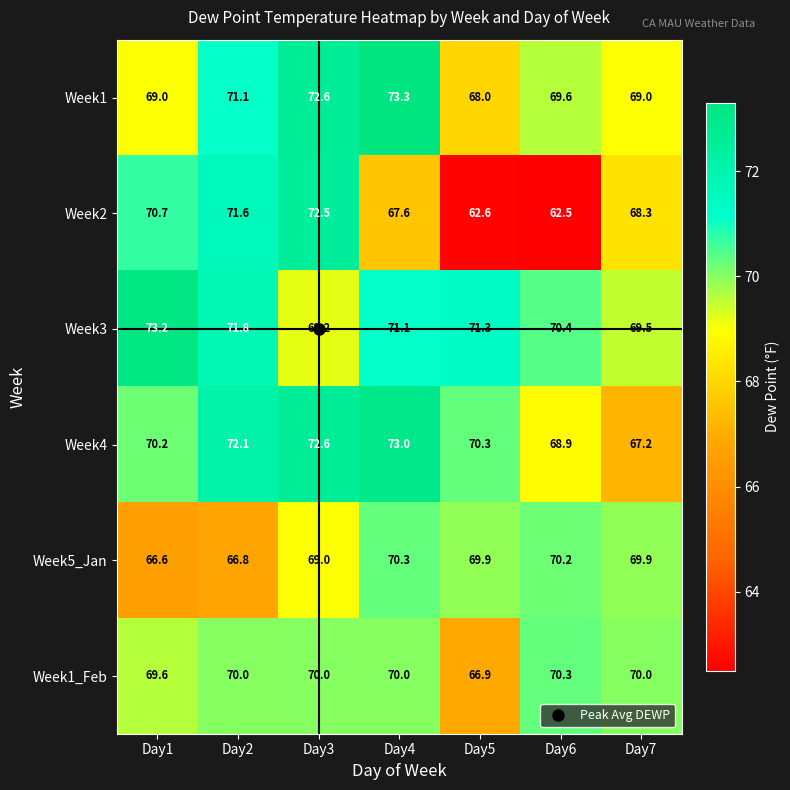

What is the minimum value shown in the chart?

62.5